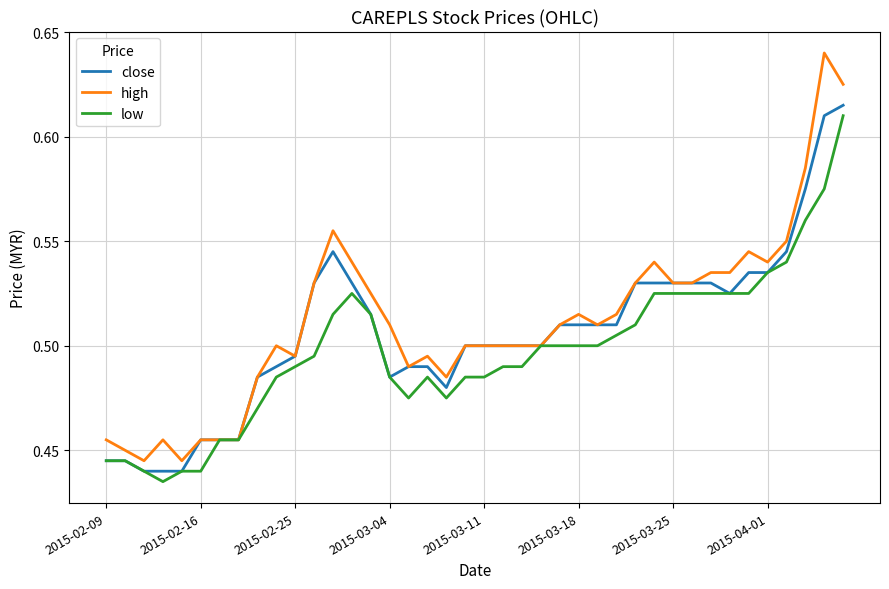

What is the average value of the high series?

0.5